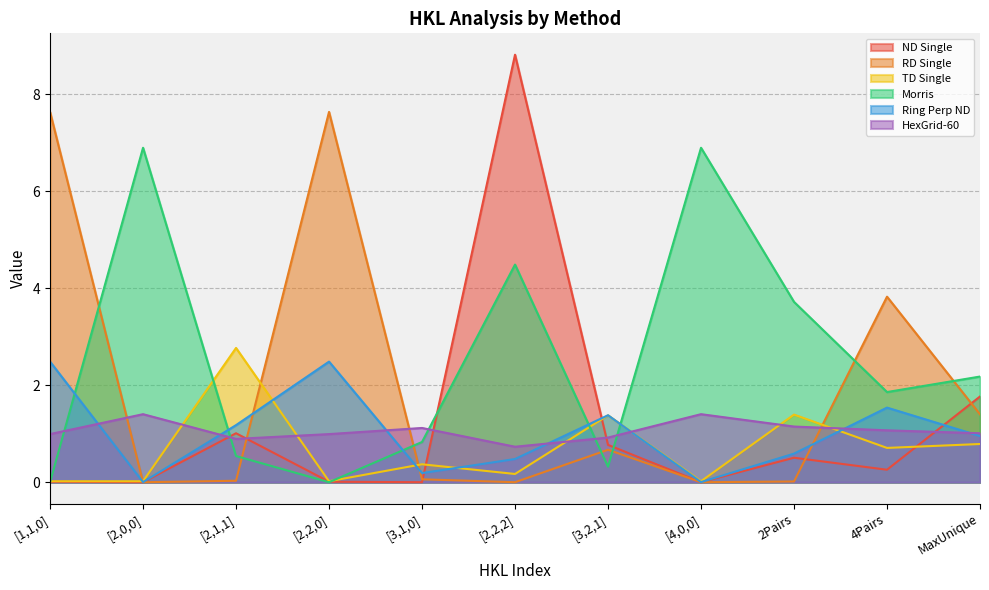

Between [2,1,1] and [3,2,1], which is larger?

[2,1,1]